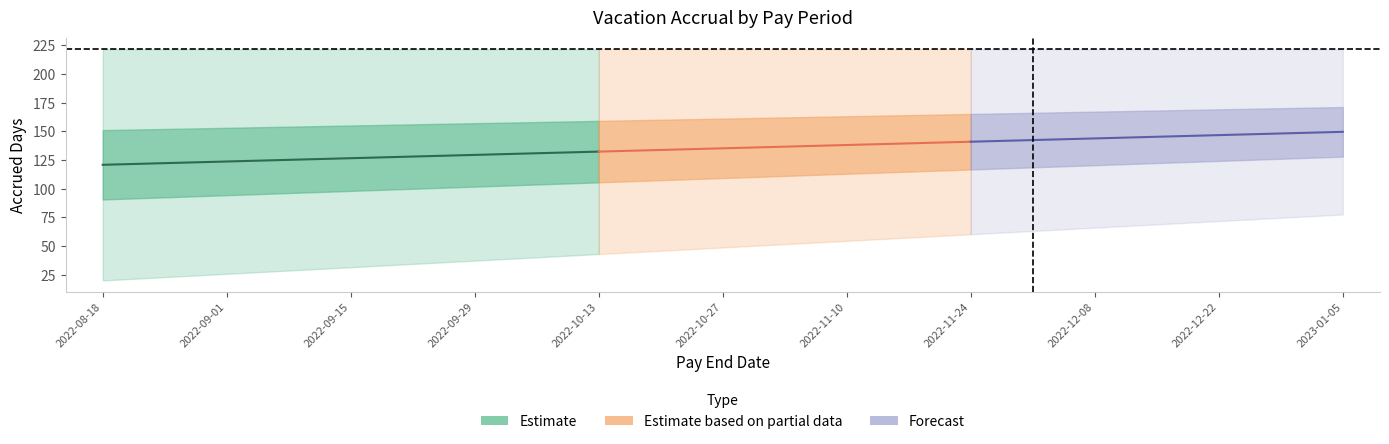

What is the value of the Vac Even Yr point at the 6th from the left?

221.8